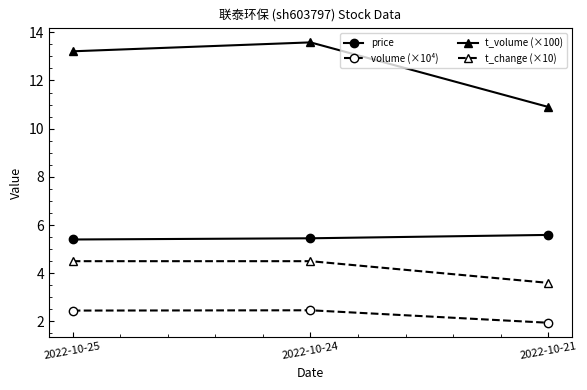

What is the difference between the highest and lowest values at 2022-10-25?

10.8